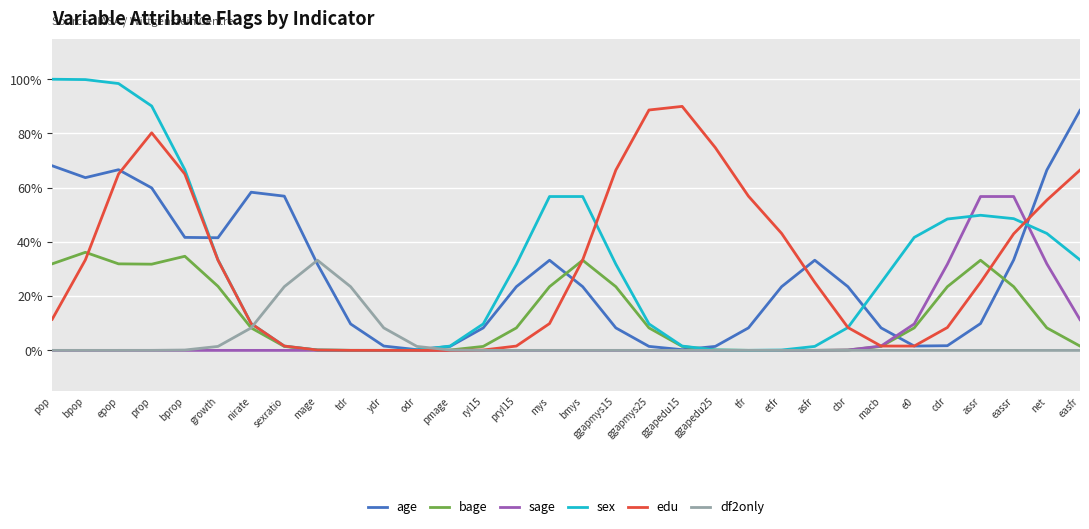

In sex, how many points are lower than both neighbors (excluding endpoints)?

1